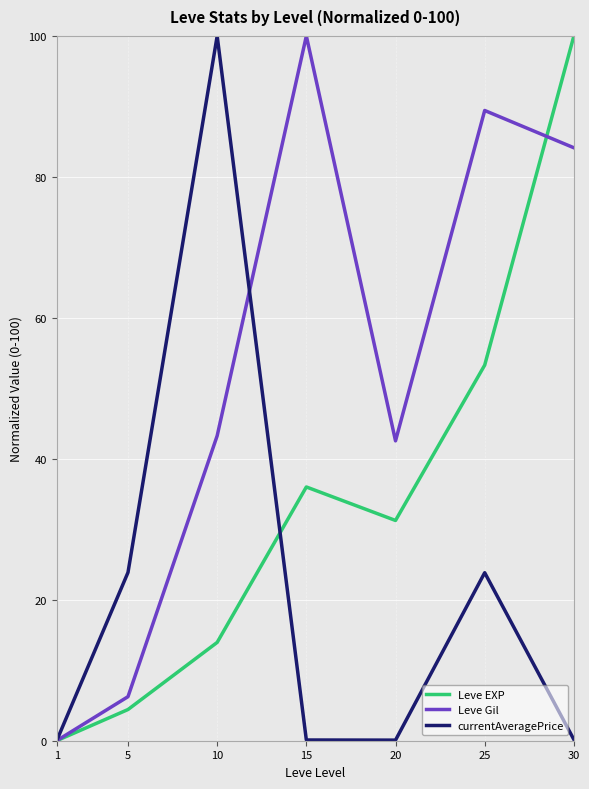

What is the approximate value of Leve EXP at 5?

4.4